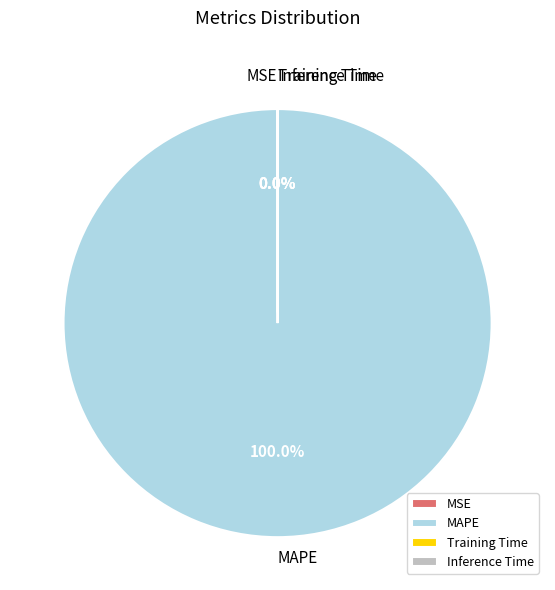

What is the largest slice in the pie chart?

MAPE